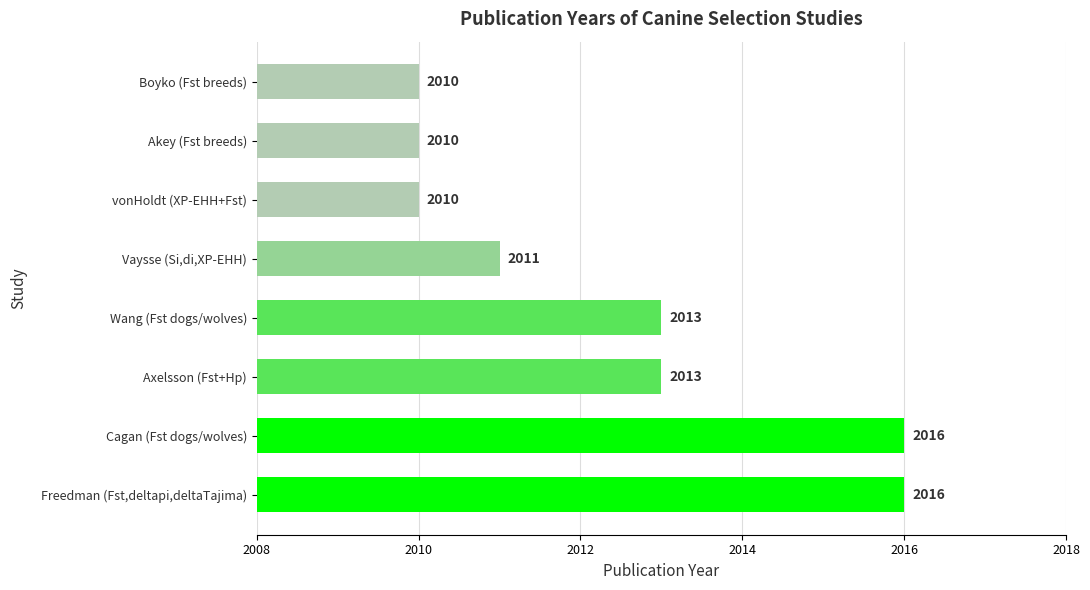

What is the average value?

2012